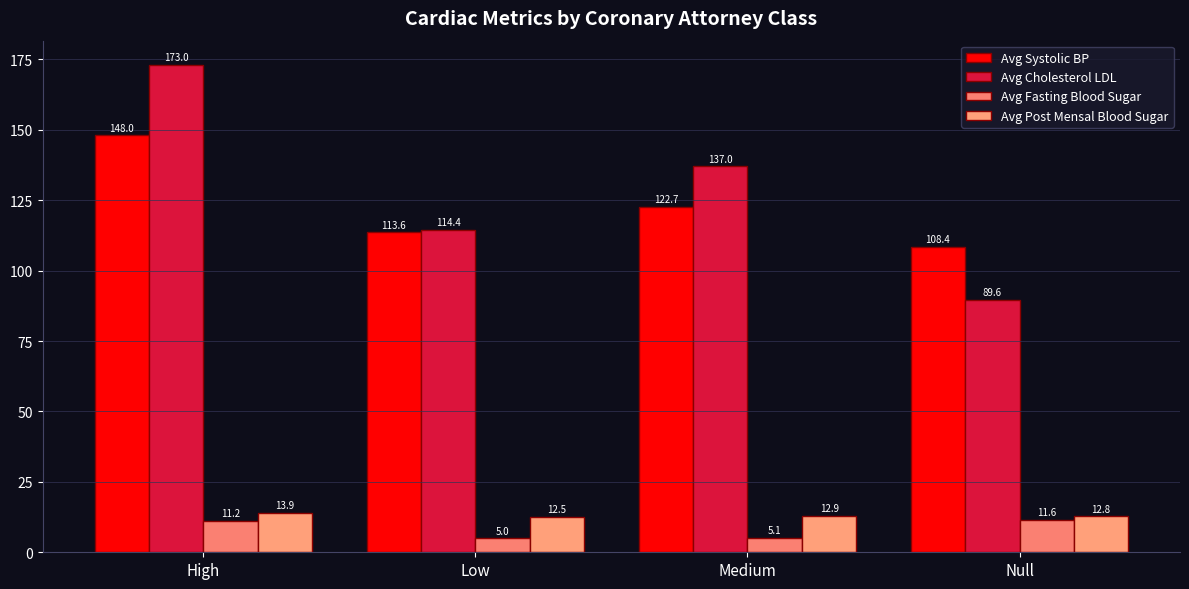

At which category is the sum across all series the highest?

High